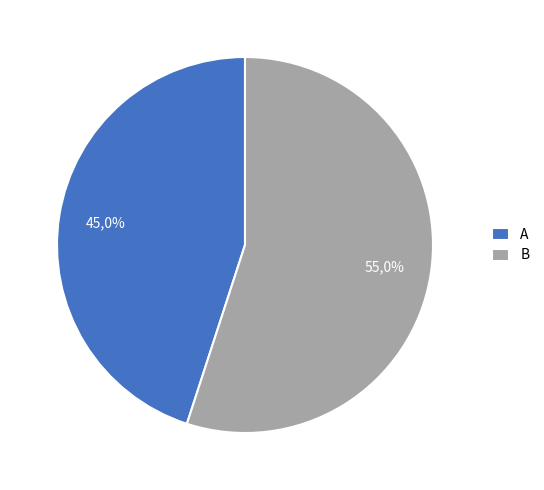

To the nearest percent, what portion does B represent?

55%